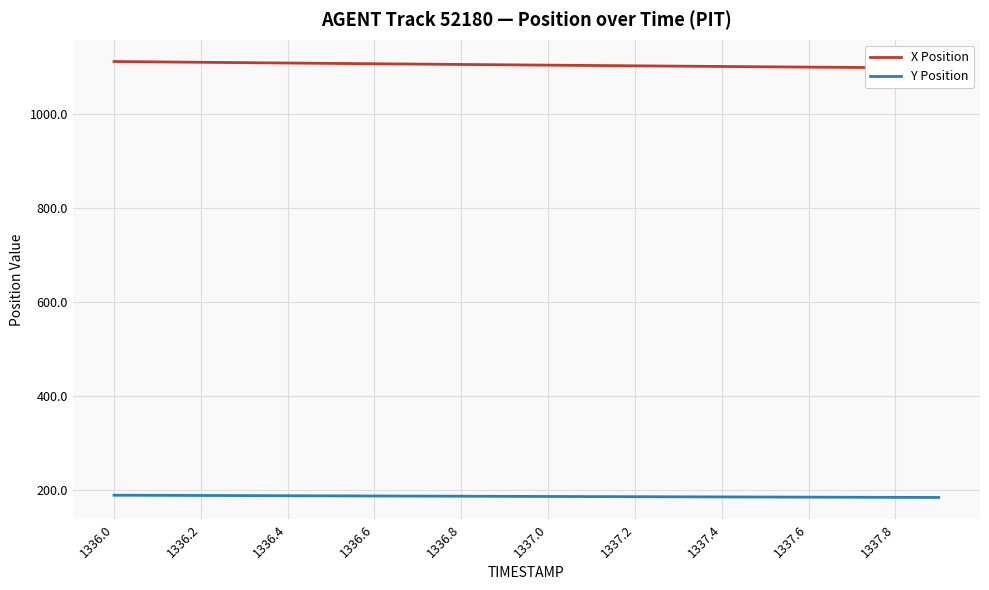

How many values in the X Position series are below 1104?

9